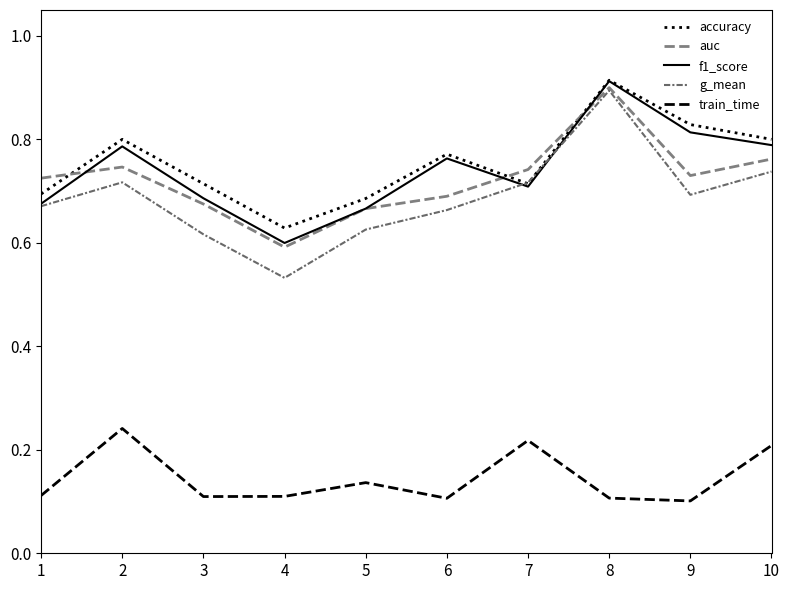

Is the value of auc at 5 greater than the value of g_mean at 10?

No